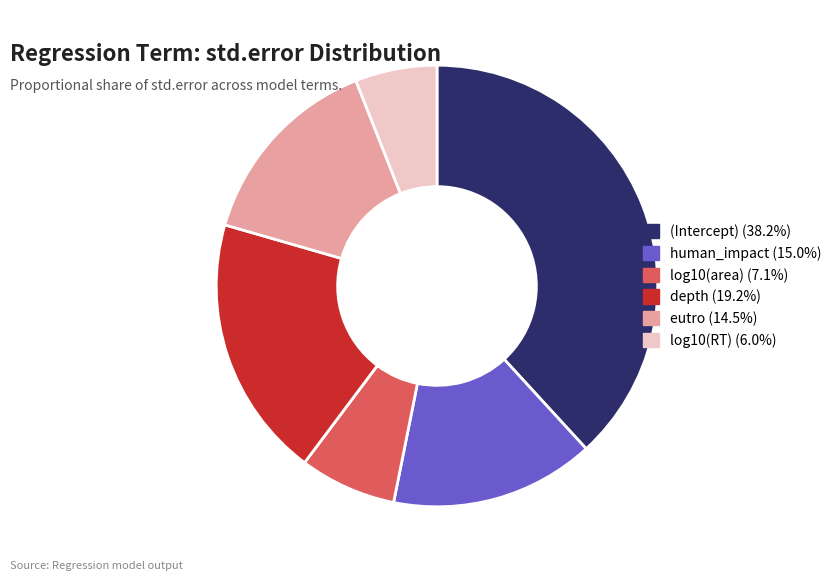

Does (Intercept) represent more than half of the total?

No